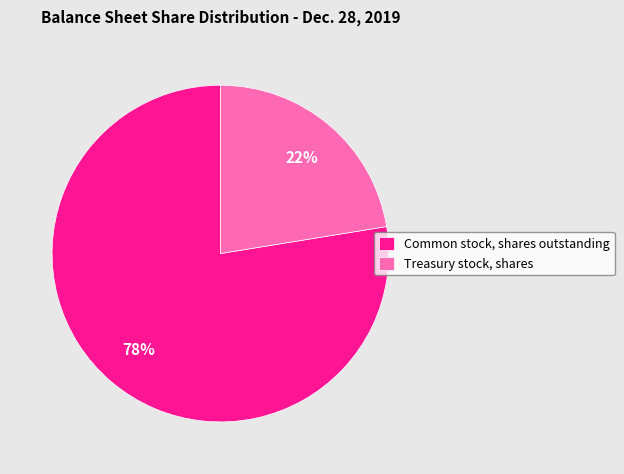

Does Treasury stock, shares account for over 50% of the chart?

No